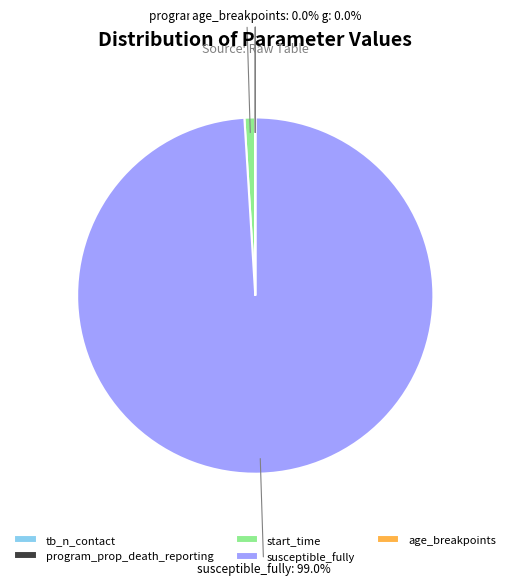

How much of the chart is everything except start_time?

99.0%